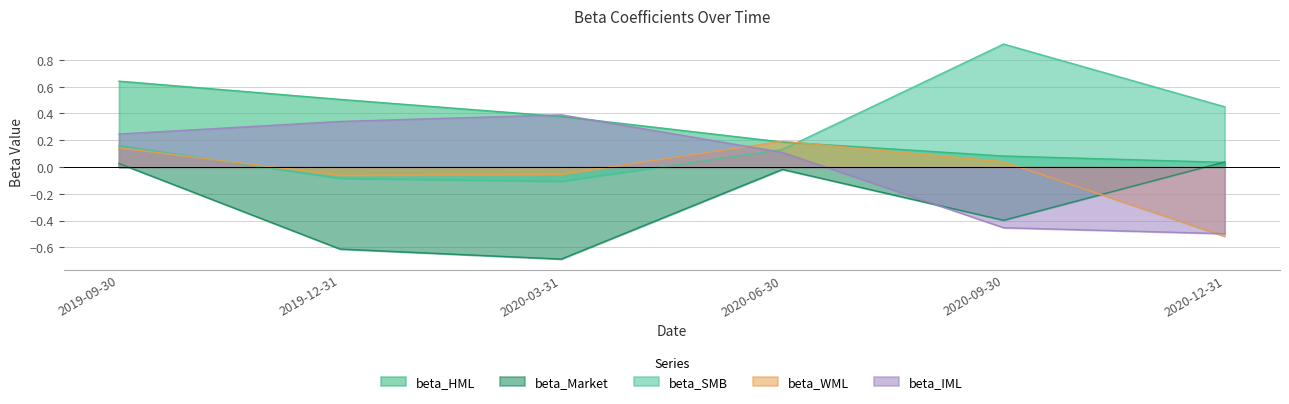

What are all the series names shown in the legend?

beta_HML, beta_Market, beta_SMB, beta_WML, beta_IML